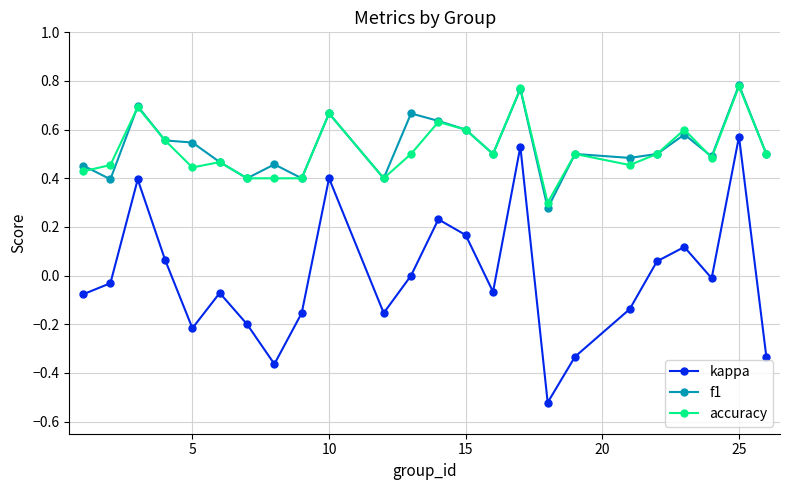

True or false: kappa has more than 2 interior local peaks.

True